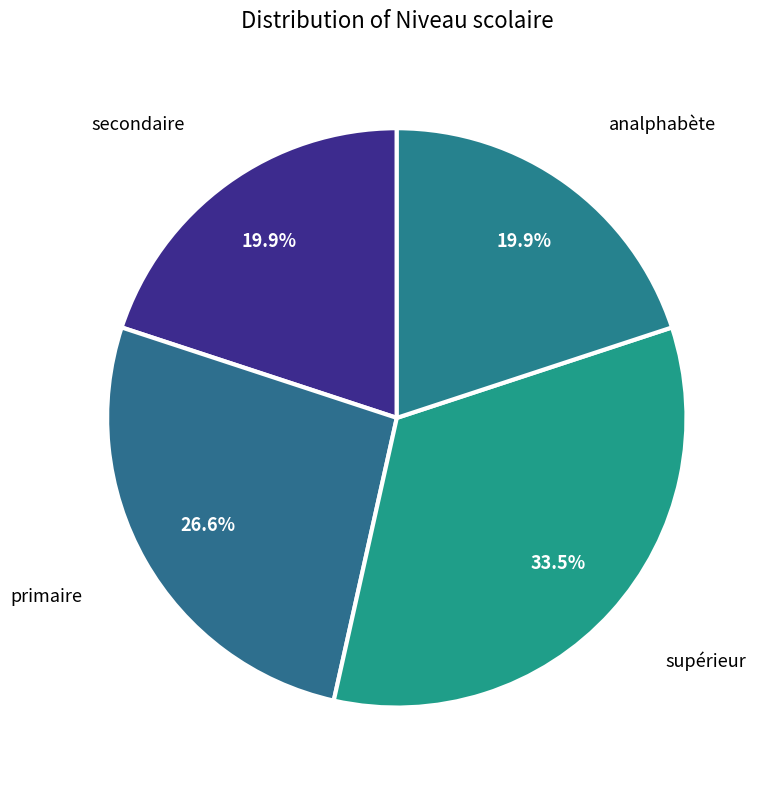

Count the number of slices in the pie.

4